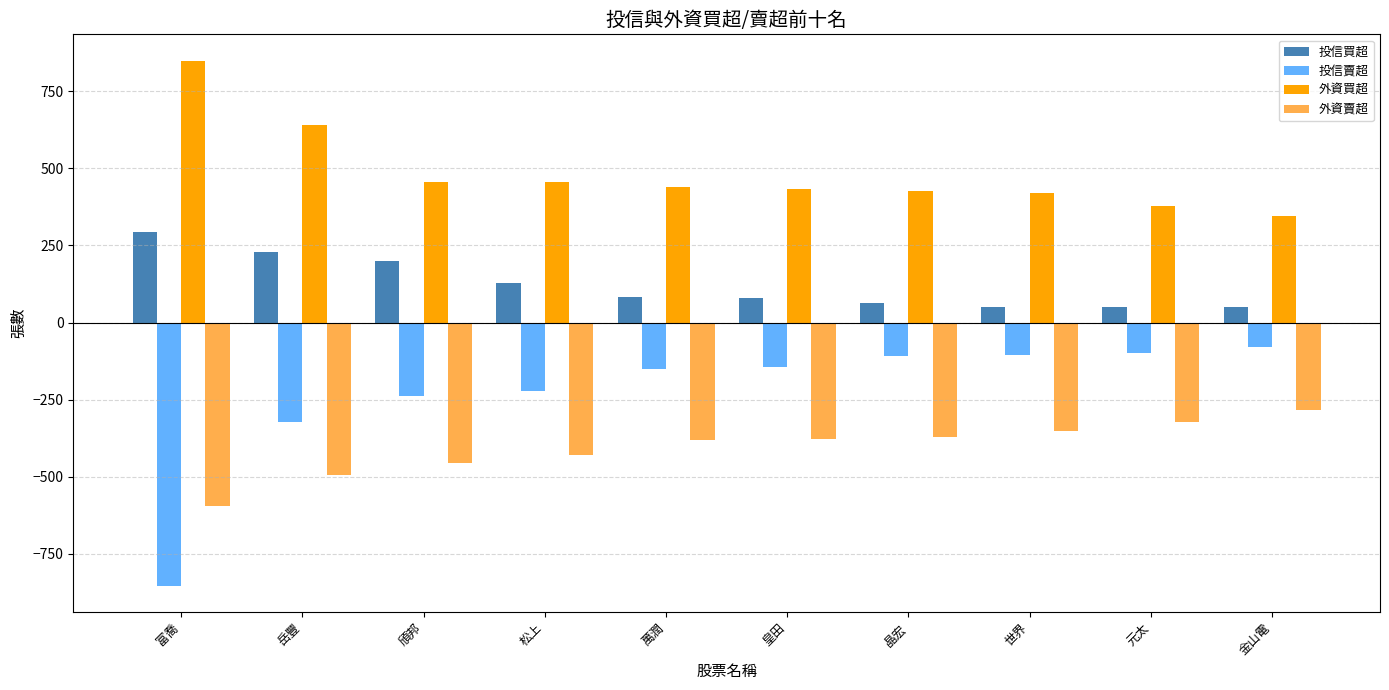

What is the label of the 2nd bar from the right?

元太